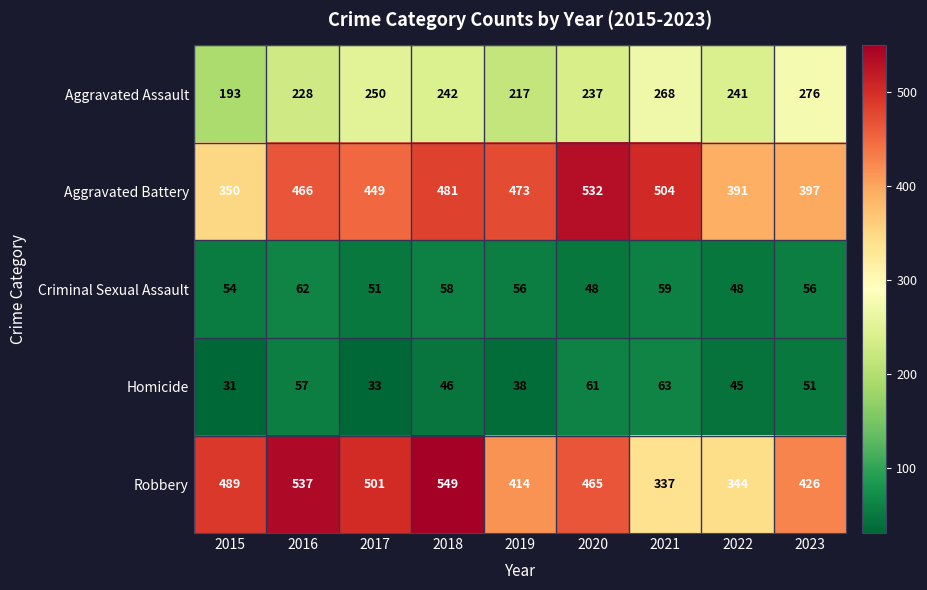

Count the number of data series in this chart.

5